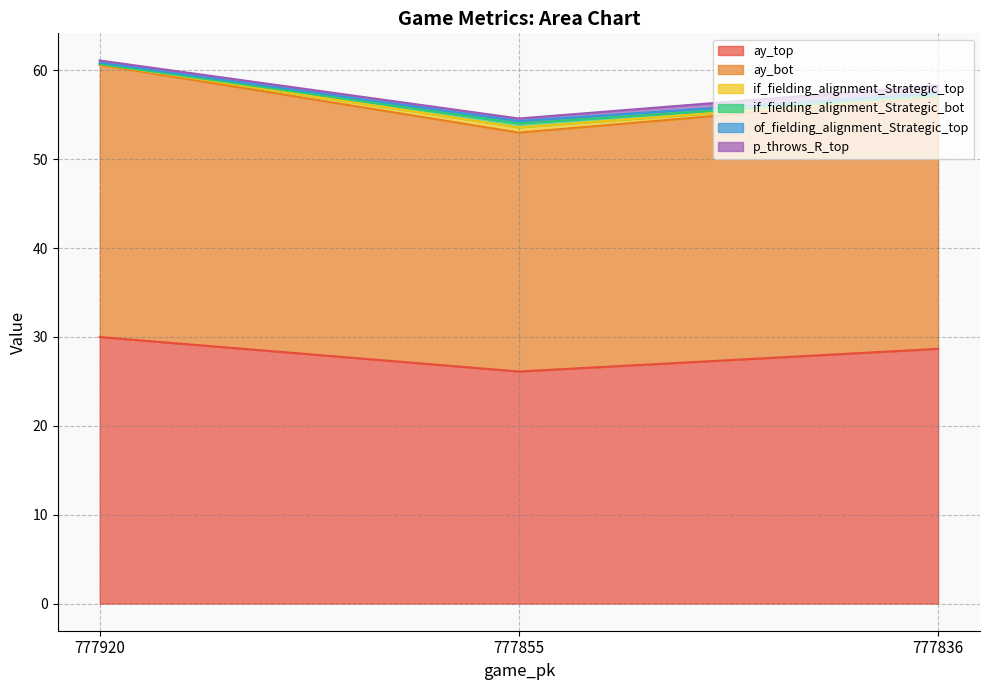

What are all the series names shown in the legend?

ay_top, ay_bot, if_fielding_alignment_Strategic_top, if_fielding_alignment_Strategic_bot, of_fielding_alignment_Strategic_top, p_throws_R_top